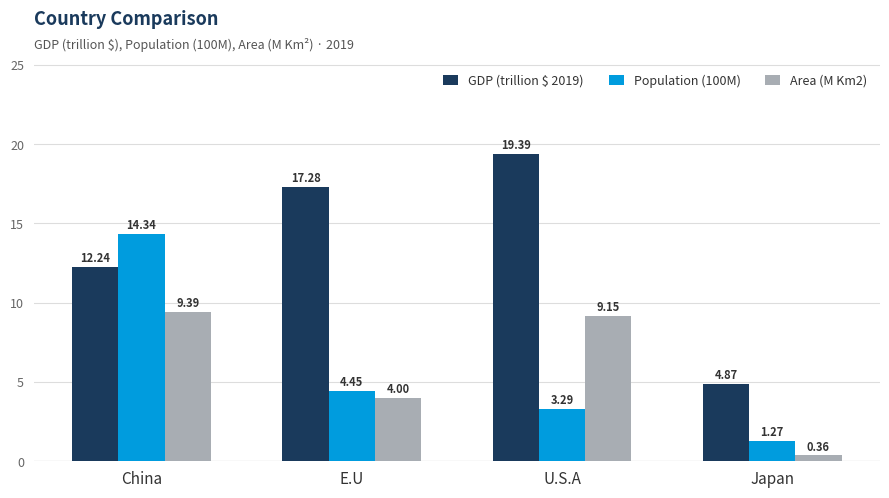

At which label does Area (M Km2) reach its minimum?

Japan